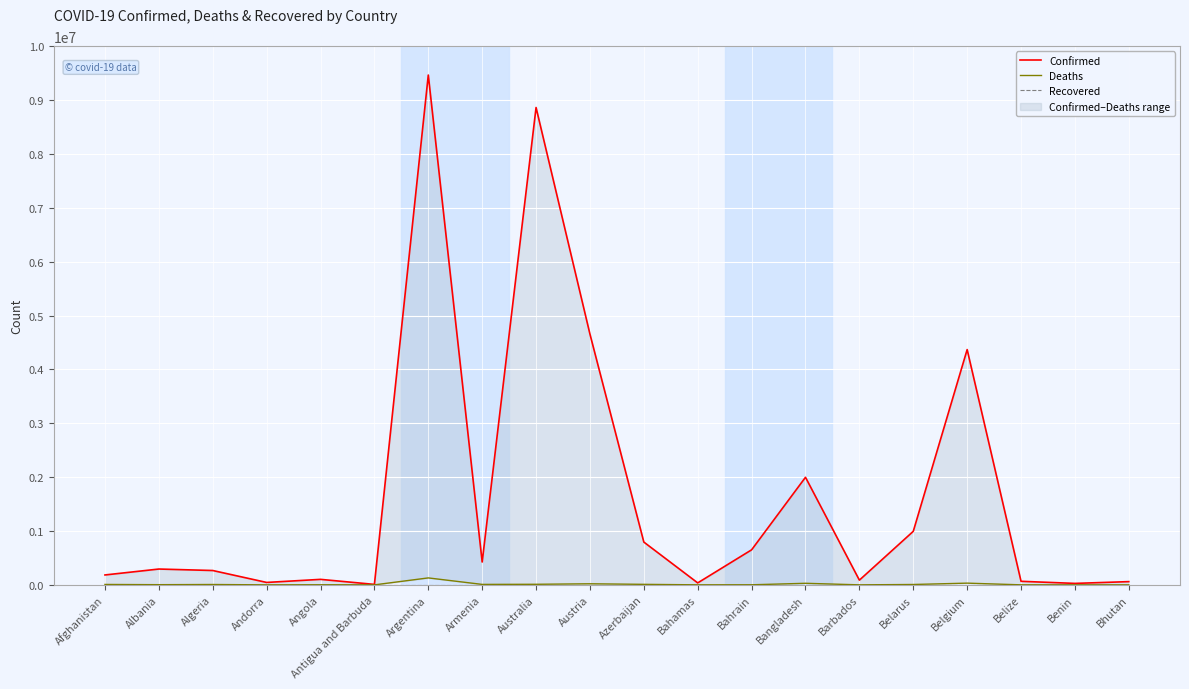

True or false: Recovered has more than 0 interior local peaks.

False